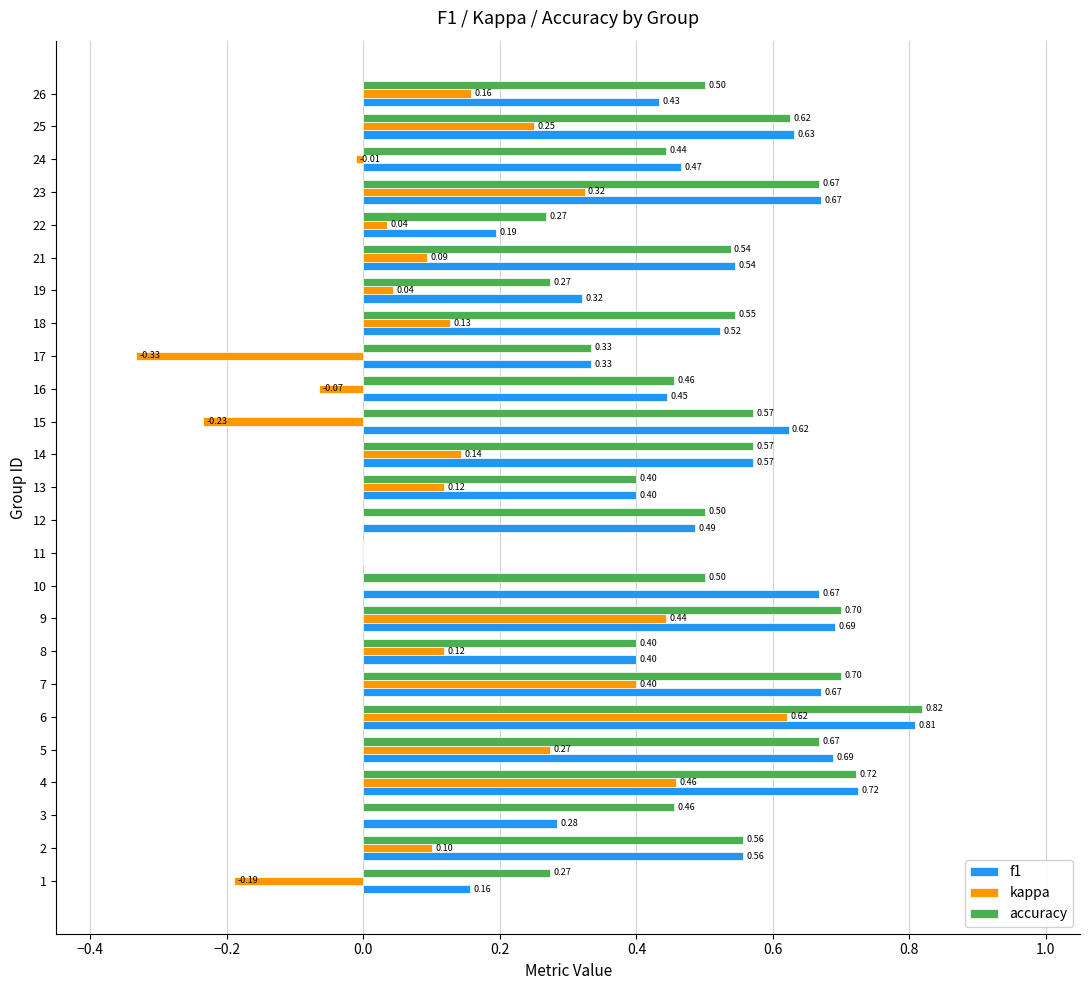

Is the value of f1 at 11 greater than the value of accuracy at 18?

No